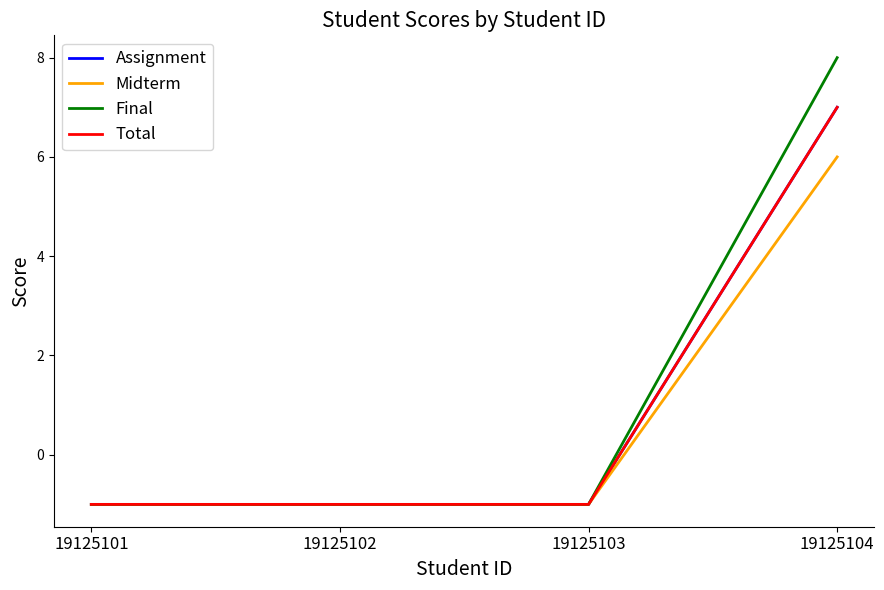

Reading left to right, extract all data points from this chart.

Assignment: -1	-1	-1	7
Midterm: -1	-1	-1	6
Final: -1	-1	-1	8
Total: -1	-1	-1	7